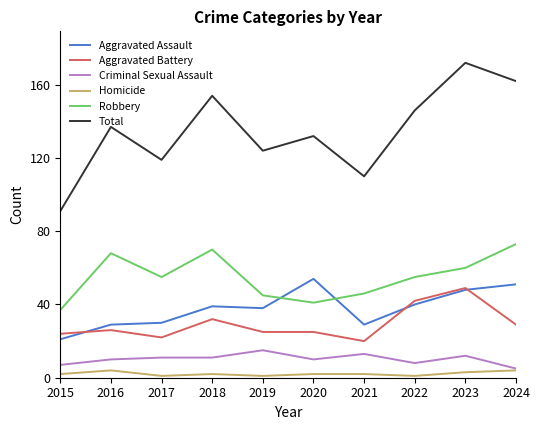

What is the difference between the maximum and minimum values in the Aggravated Assault series?

33